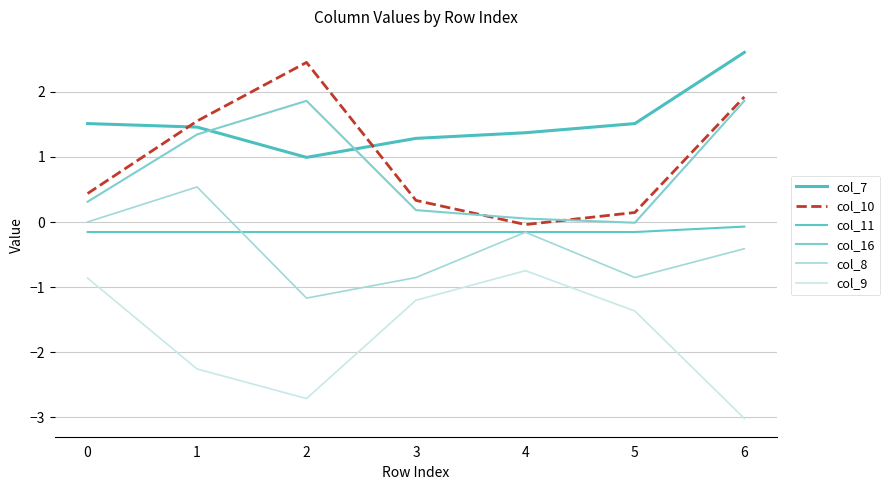

Does the chart display data point markers on the line(s)?

No